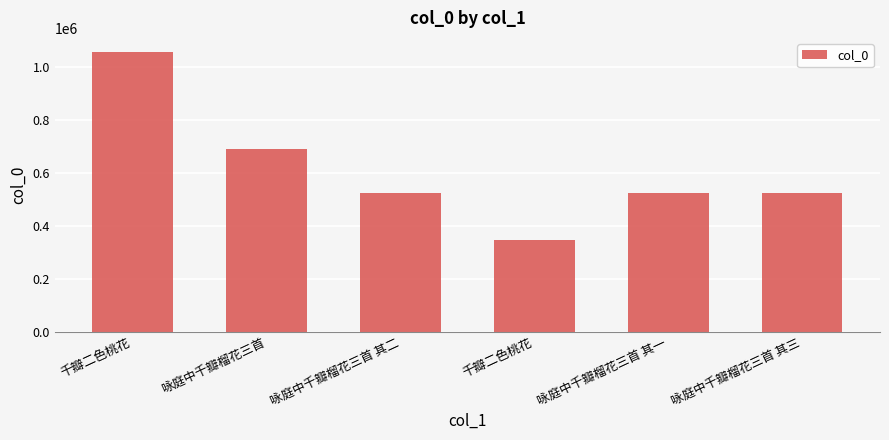

What is the sum of the values at 咏庭中千瓣榴花三首 and 咏庭中千瓣榴花三首 其三?

1216173